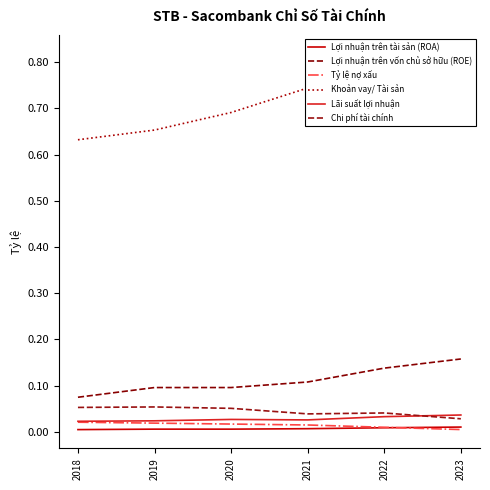

What is the average value of the Khoản vay/ Tài sản series?

0.7